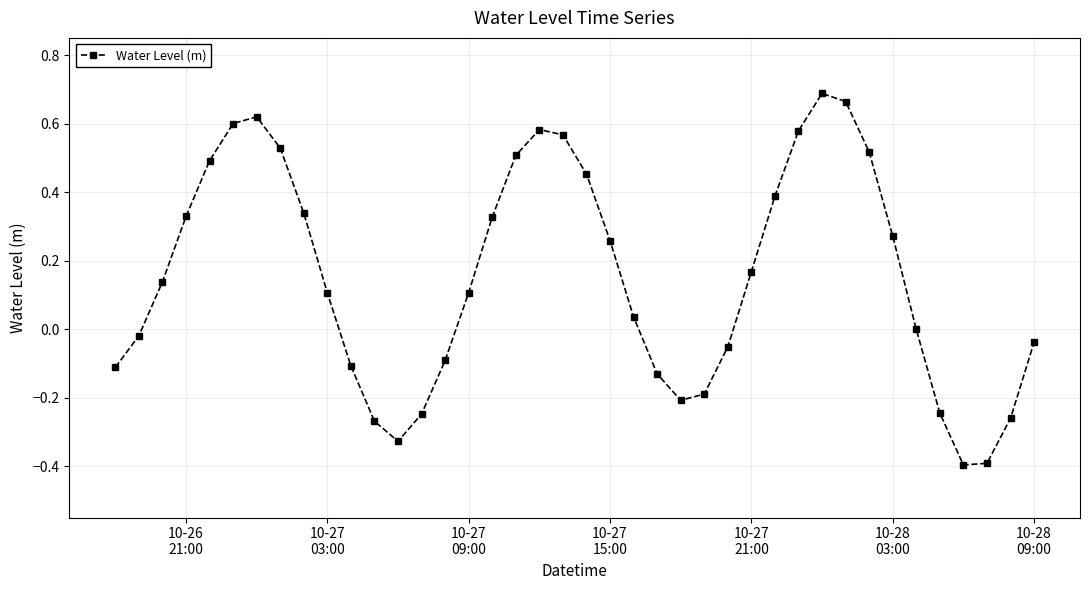

What is the smallest value displayed?

-0.4